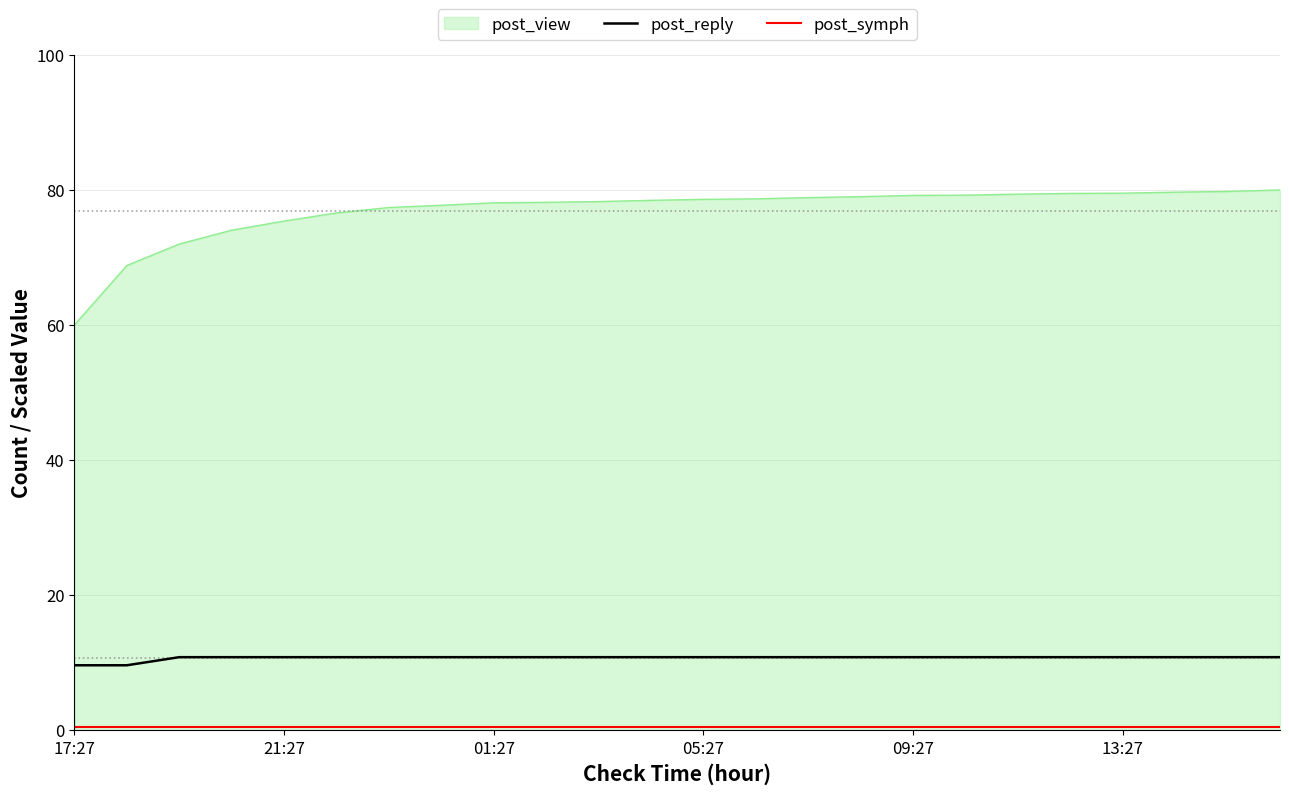

True or false: post_reply and post_view cross at least once.

False